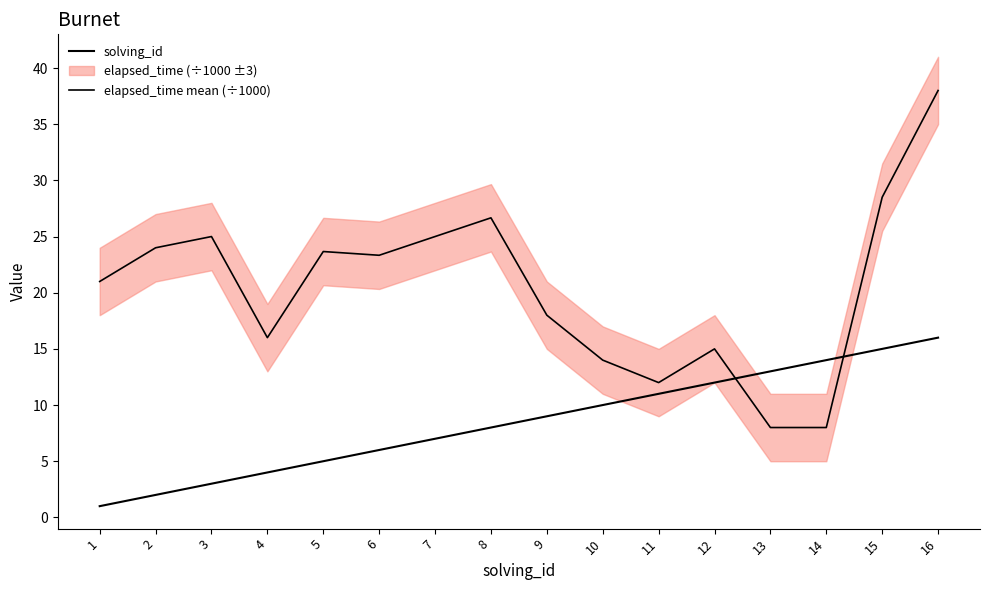

Which has a higher value, 10 or 15?

15